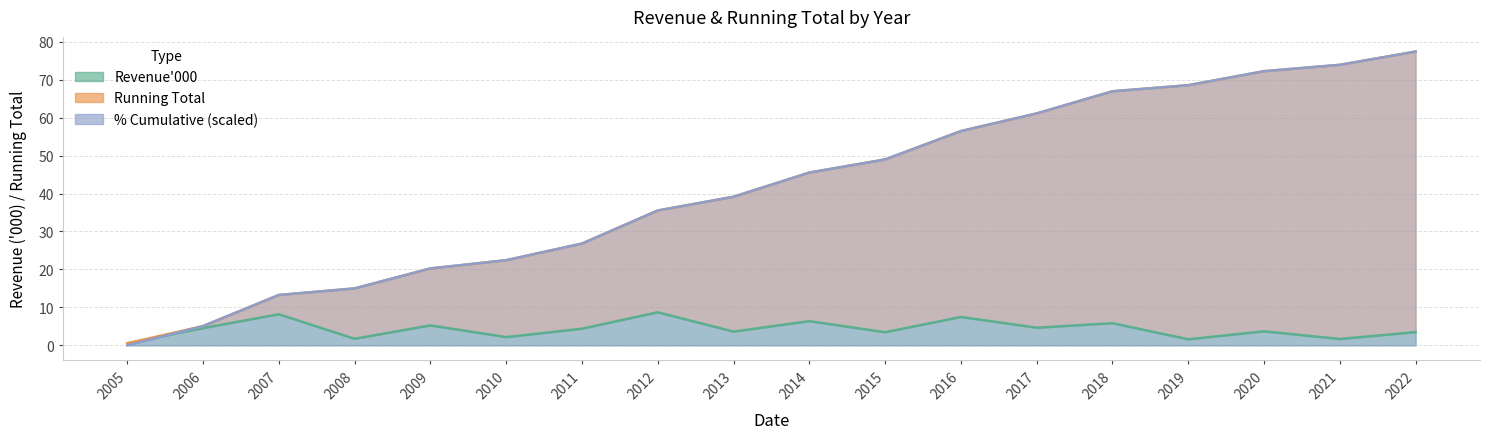

Which category has the highest value in the Pct series?

2022